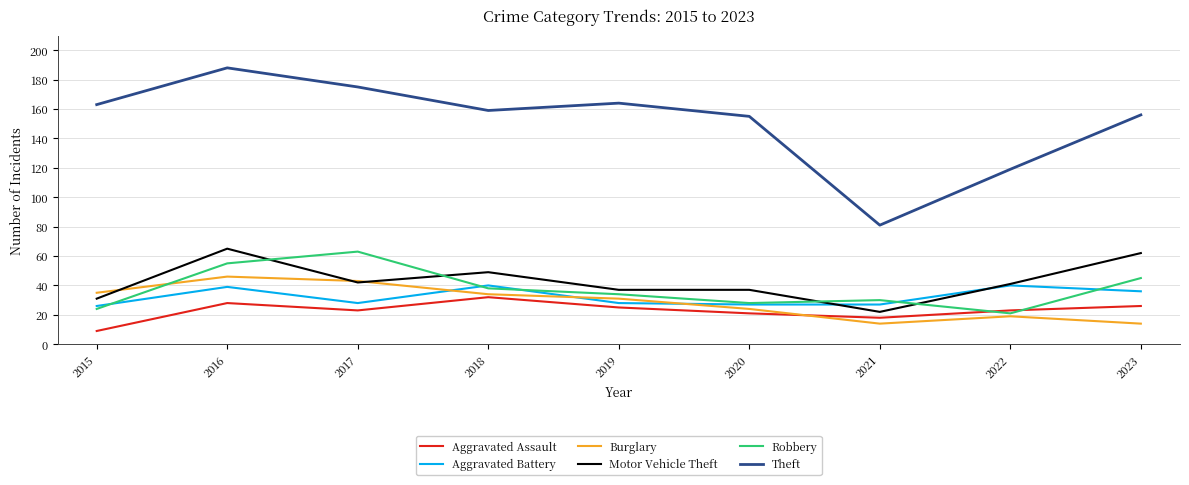

At which category does the chart reach its peak across all series?

2016